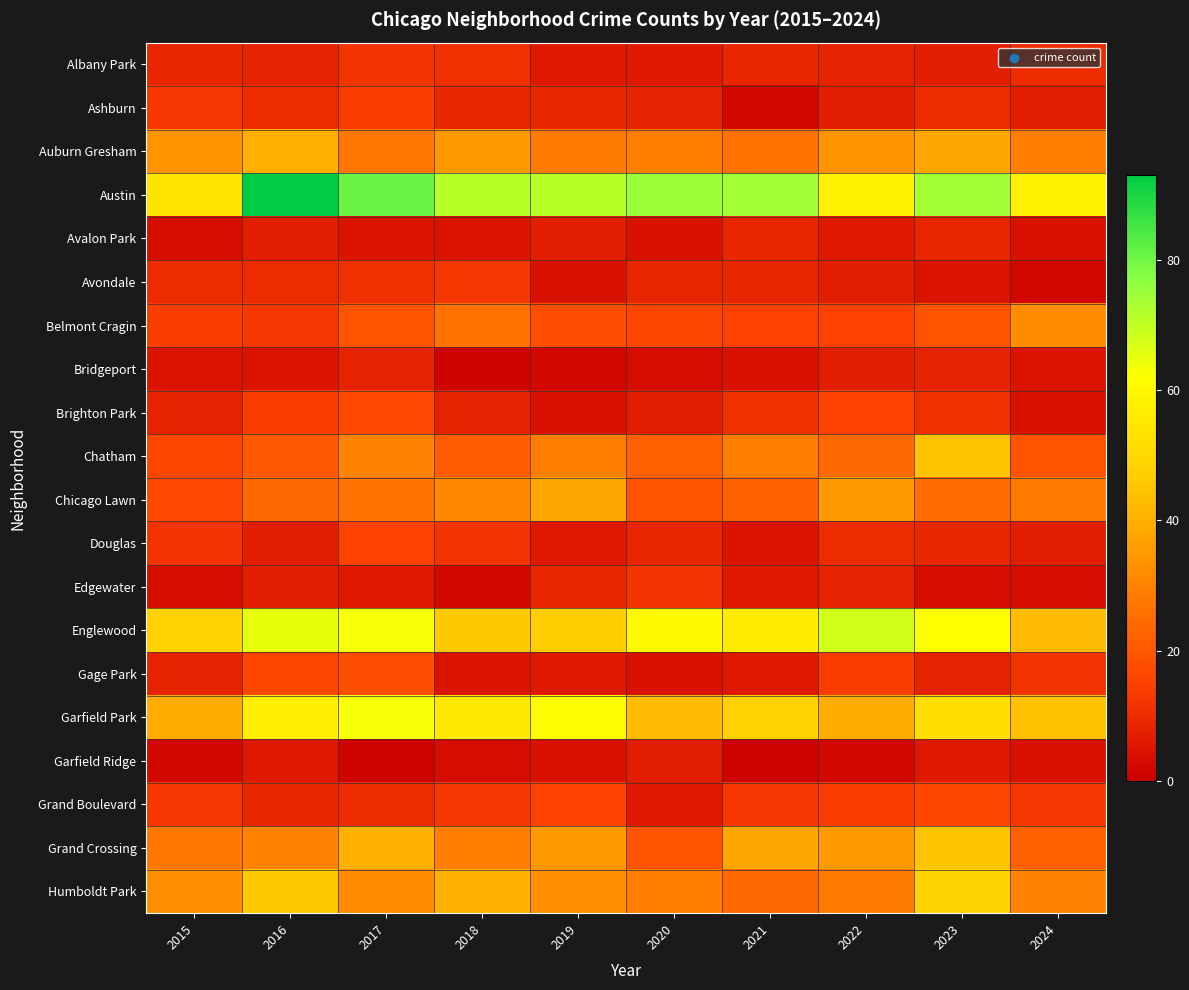

Which series has the largest range (max minus min)?

Austin